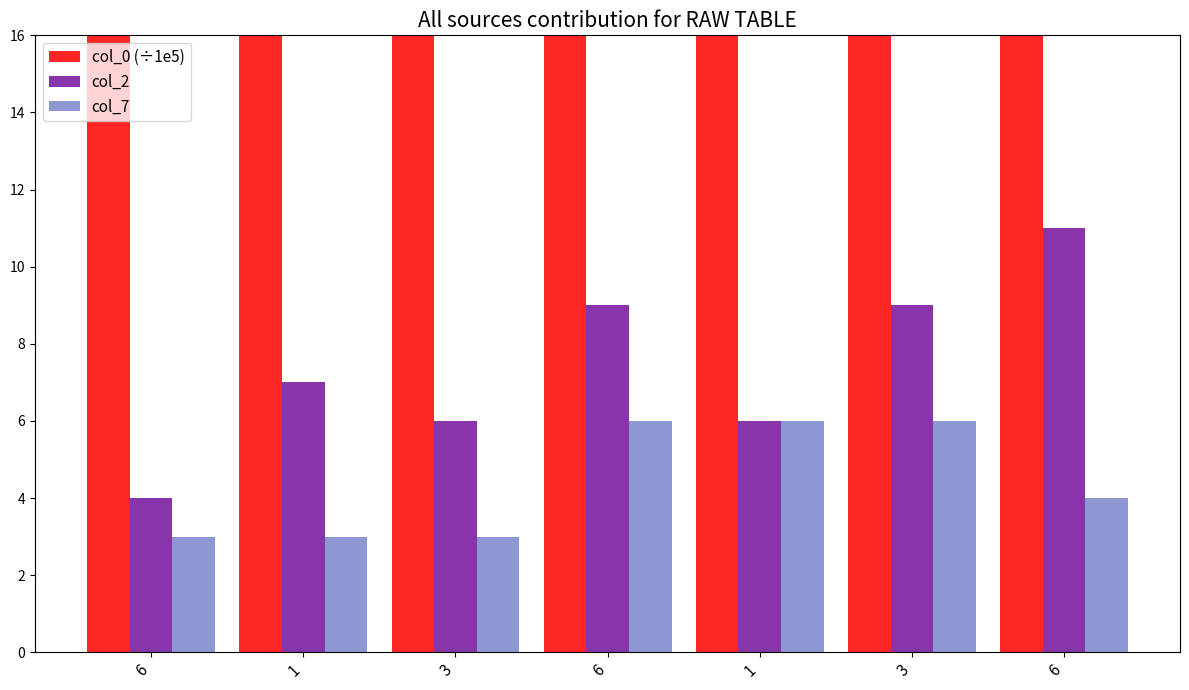

What is the value of the col_2 bar at the 1st from the left?

4.0